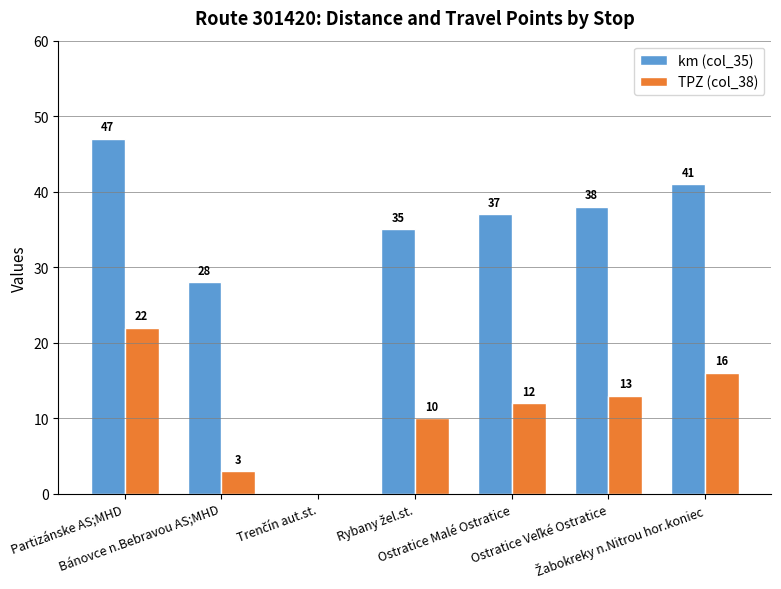

How many TPZ (col_38) values are between 3 and 16?

5